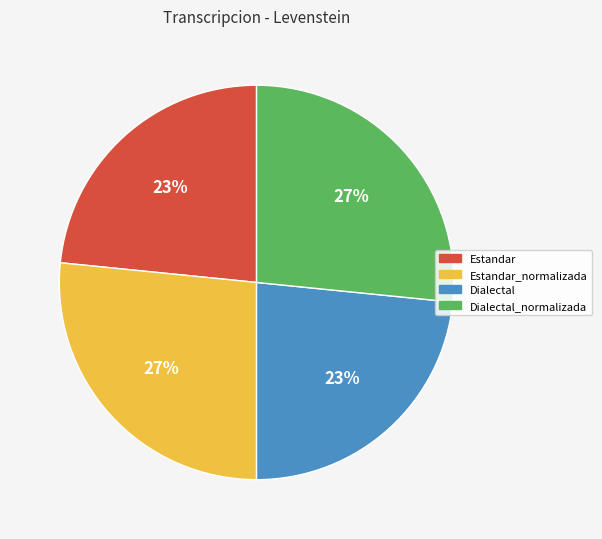

How many segments does this pie chart have?

4